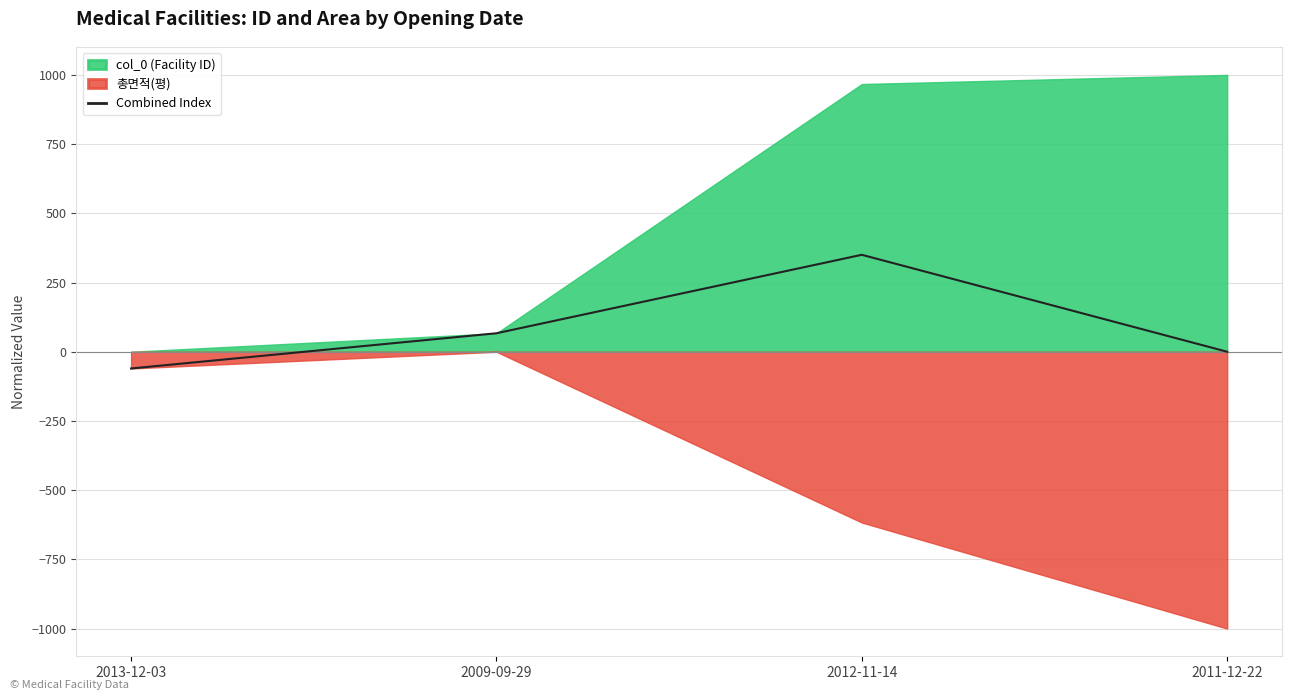

Is it true that the value at 2012-11-14 is 591.6?

False